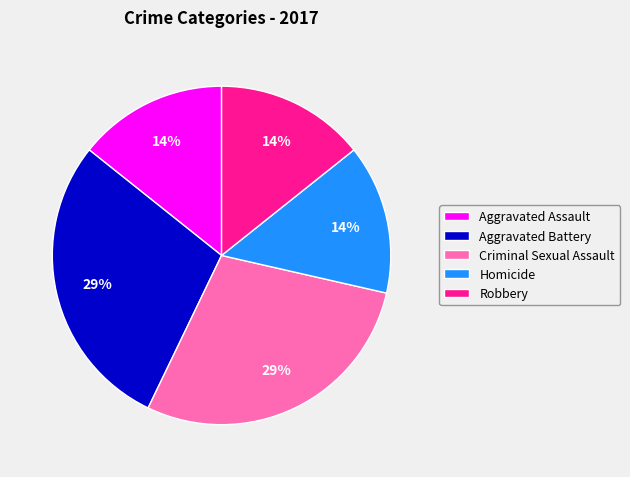

Between Homicide and Criminal Sexual Assault, which is larger?

Criminal Sexual Assault